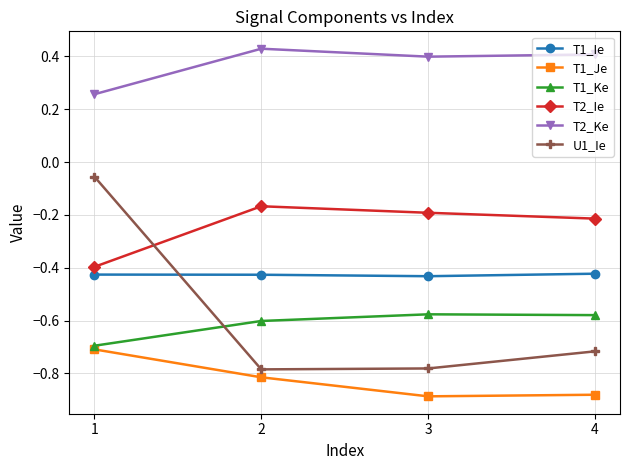

True or false: T1_Ie has a value of -0.4 at 4.

True